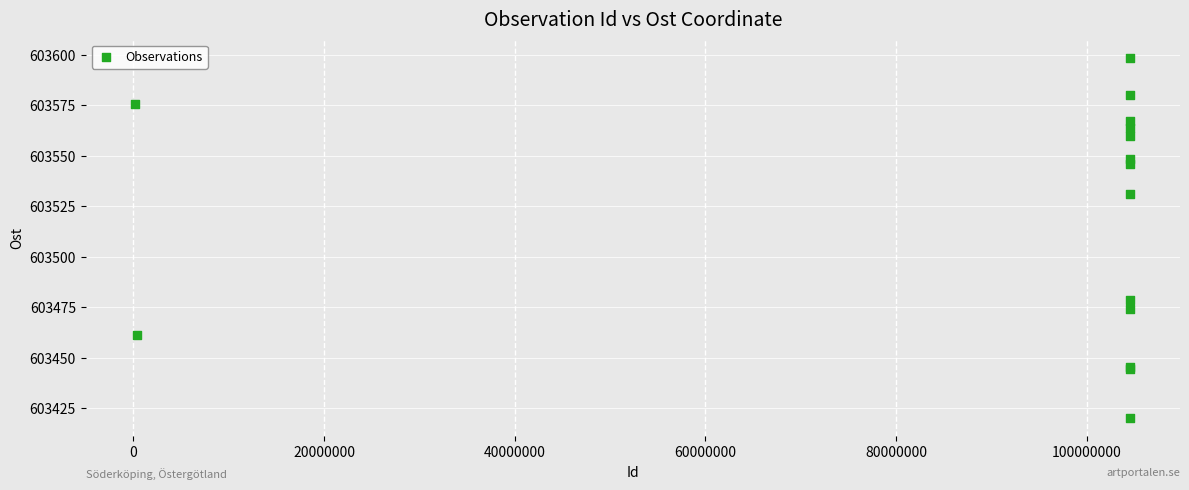

What Y value in the scatter plot is closest to 603509?

603531.2